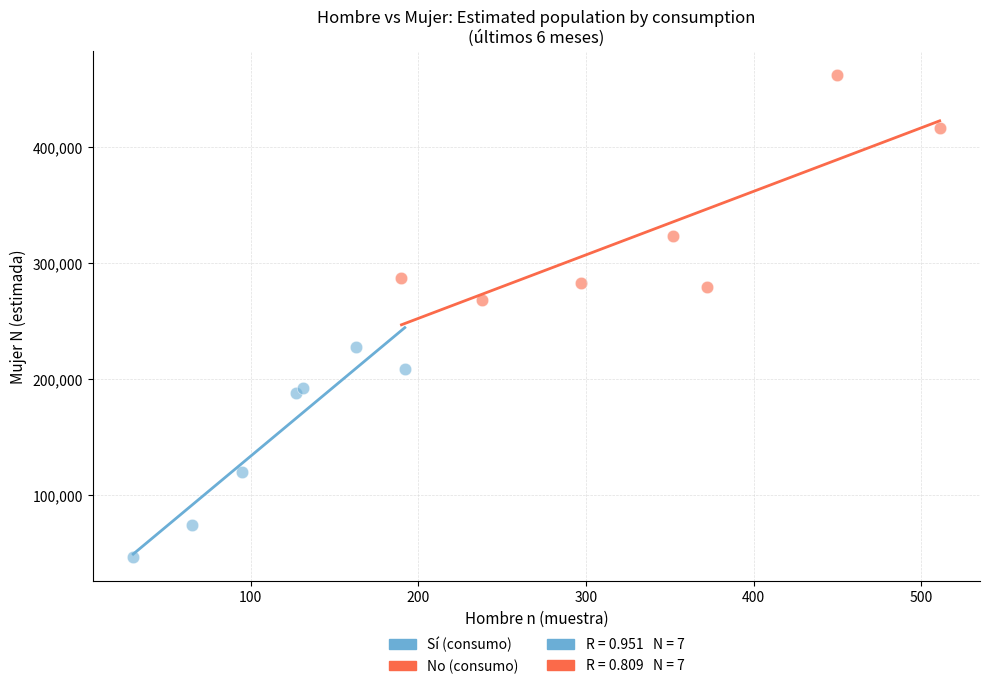

Which series contains the highest Y value?

No (consumo)